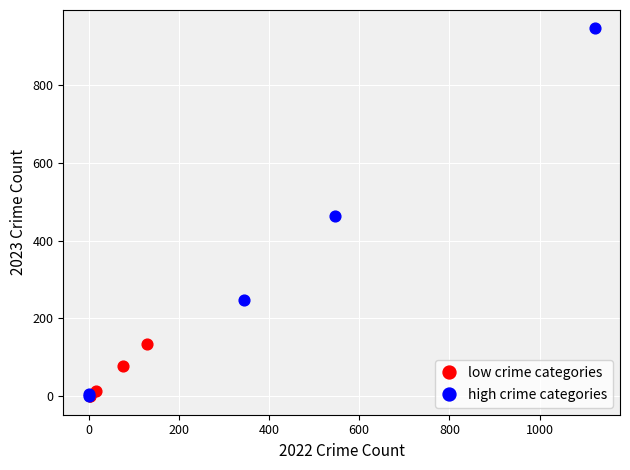

What are all the series names shown in the legend?

low crime categories, high crime categories